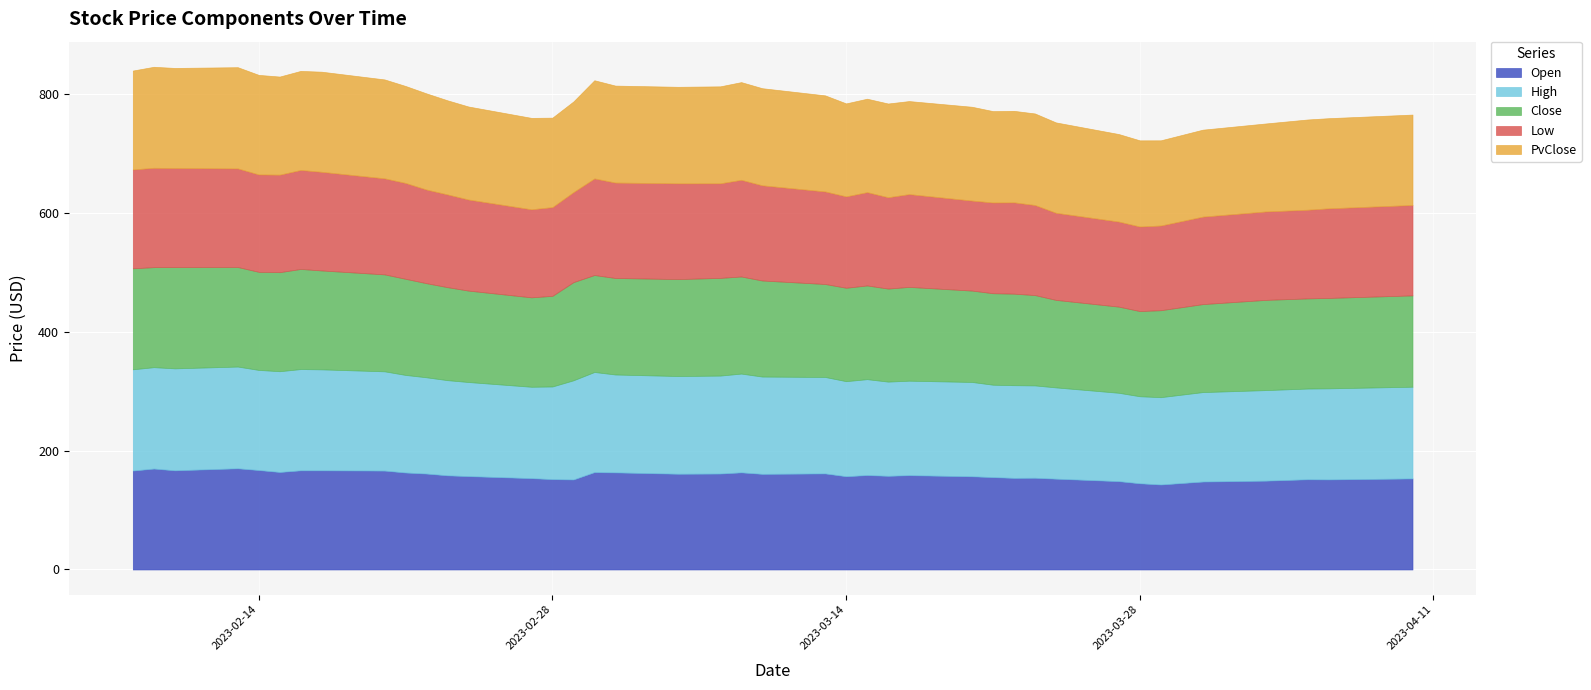

At how many categories does at least one series exceed 167?

9